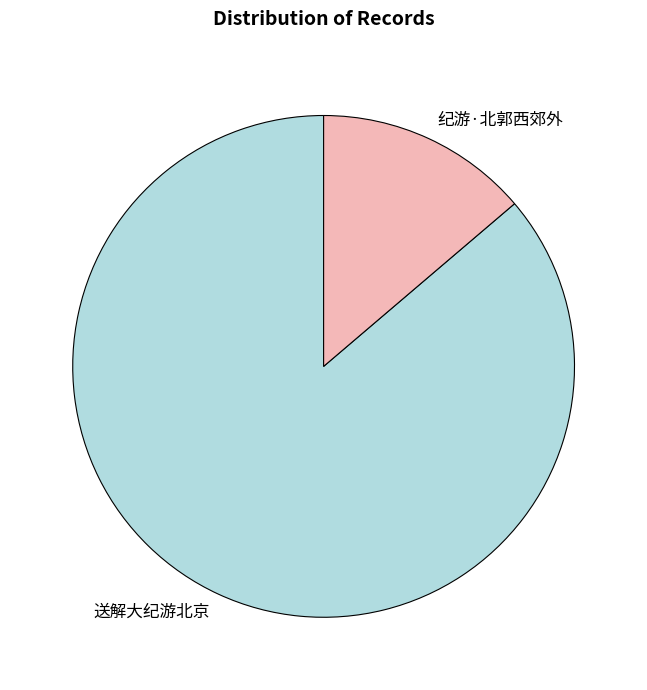

Combined, do 送解大纪游北京 and 纪游·北郭西郊外 account for over 50%?

Yes